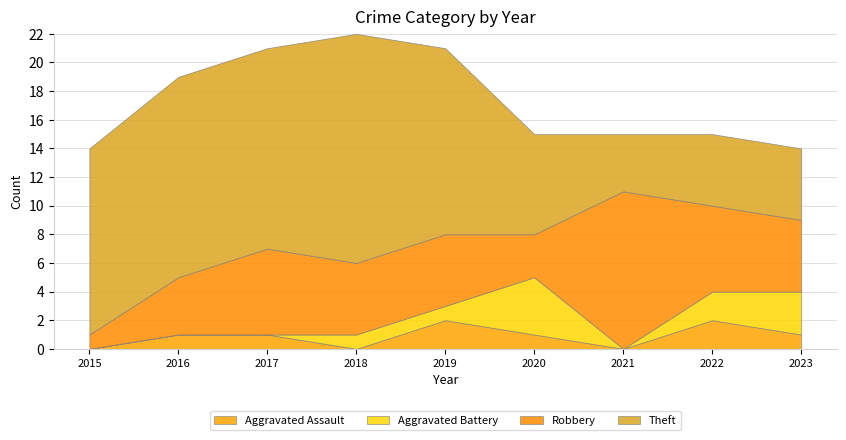

What is the difference between the maximum and minimum values in the Aggravated Battery series?

4